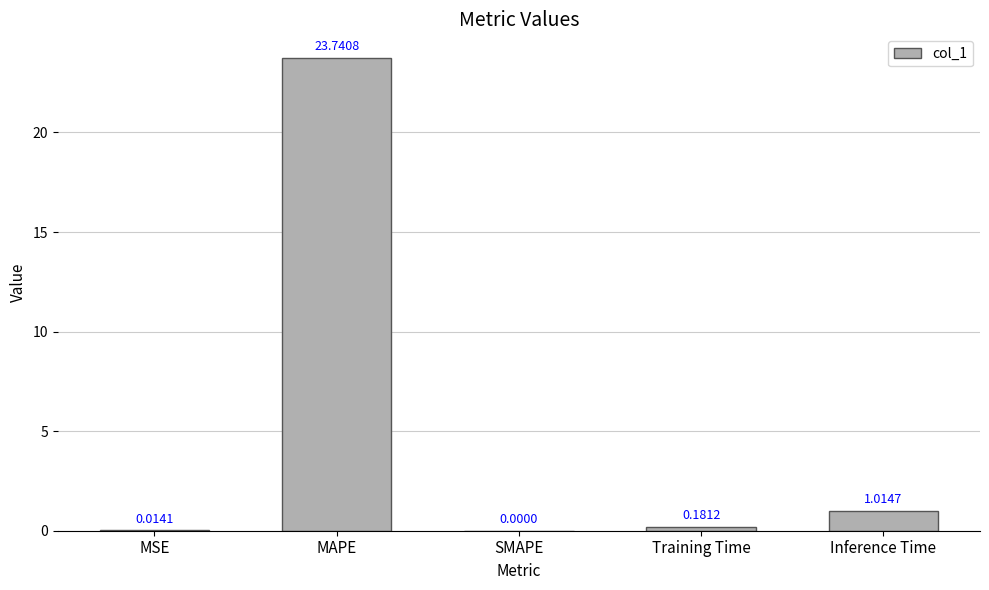

Between MAPE and SMAPE, which is larger?

MAPE